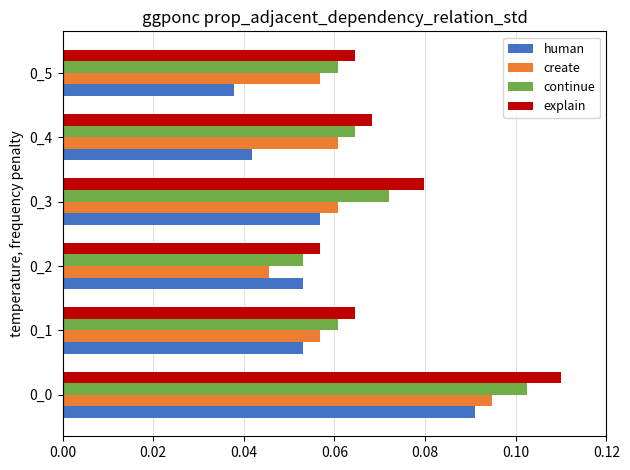

True or false: continue has a value of 0.2 at 0_0.

False